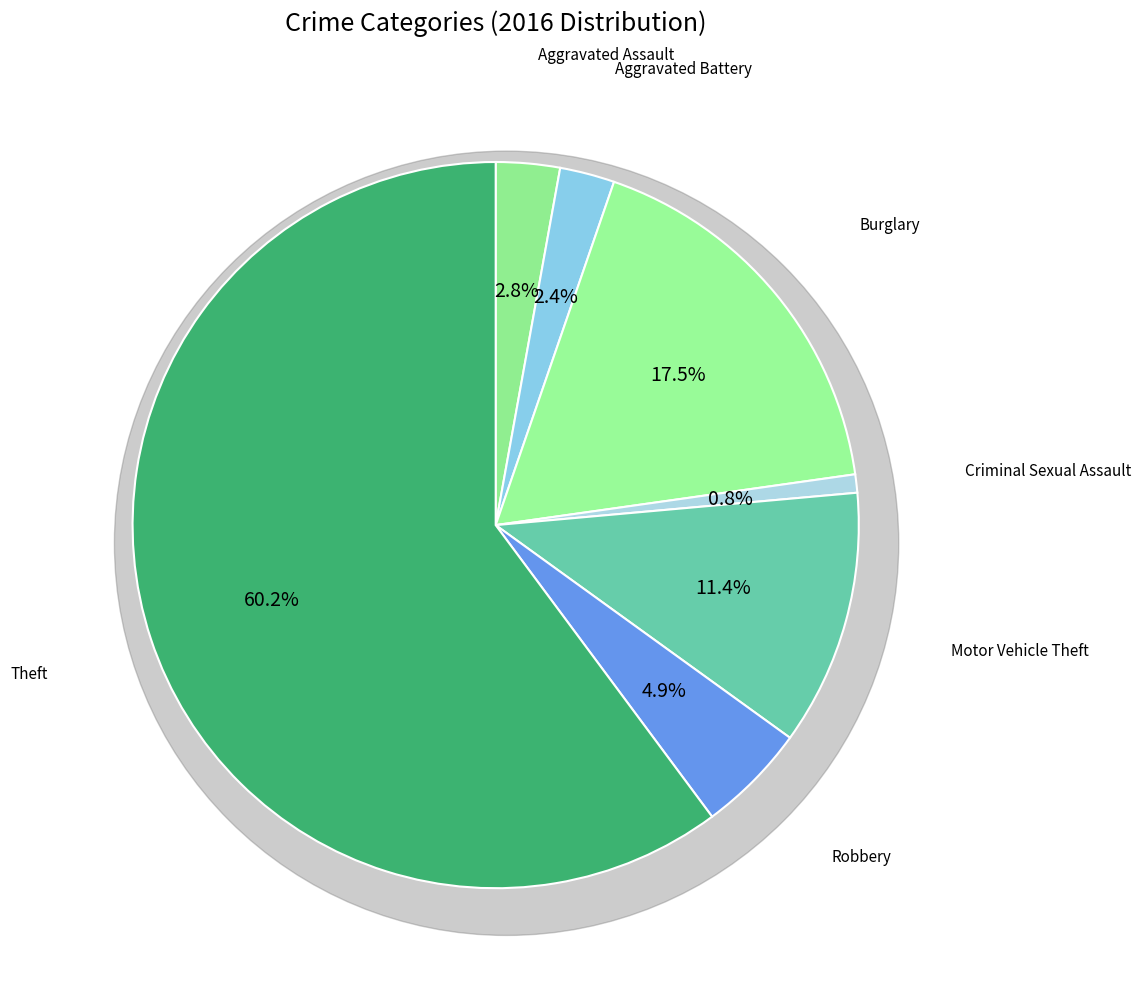

What is the ratio of the value at Aggravated Assault to the value at Aggravated Battery?

1.2